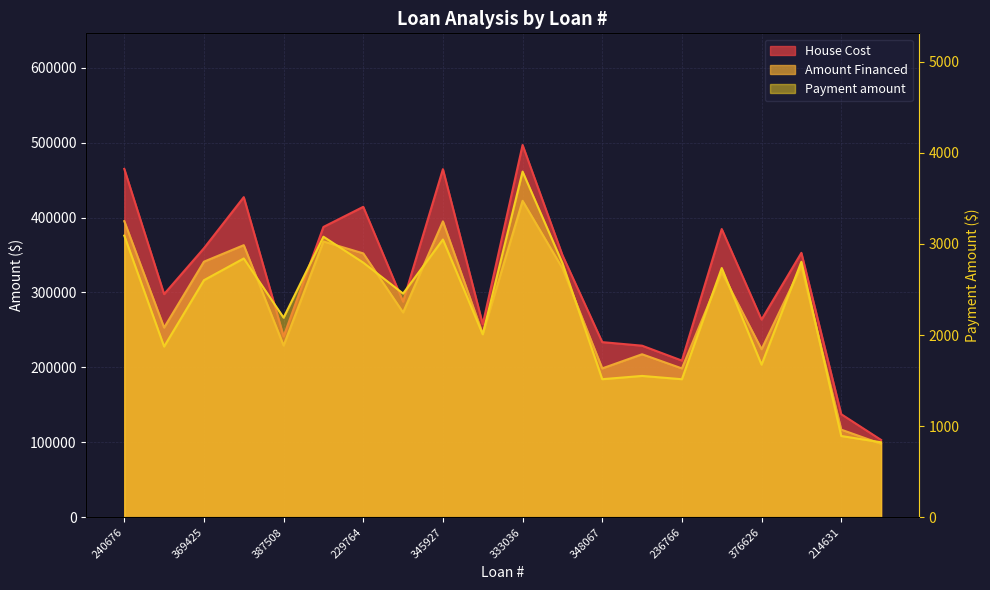

What is the highest value of the Payment amount series?

3793.7